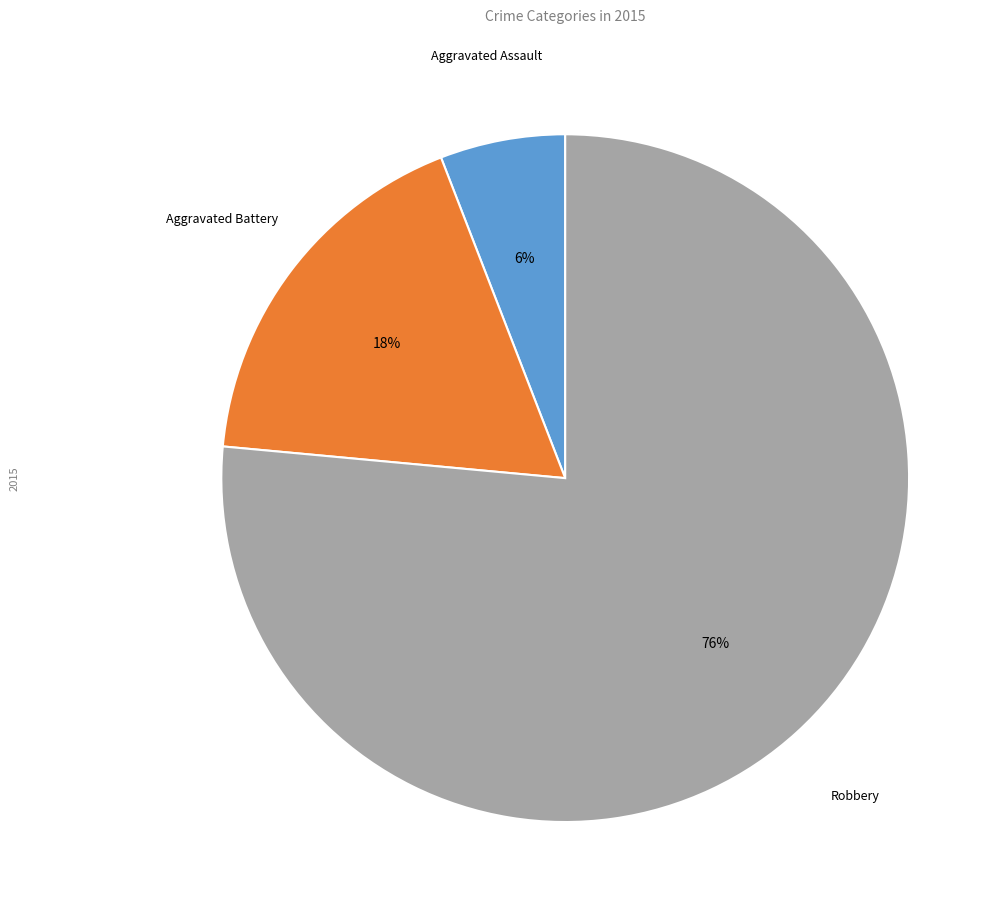

Between Robbery and Aggravated Battery, which is larger?

Robbery